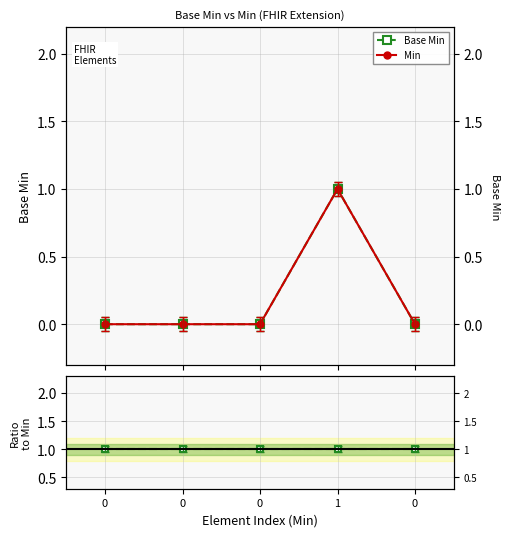

Is it true that Min equals 0 at 0?

False